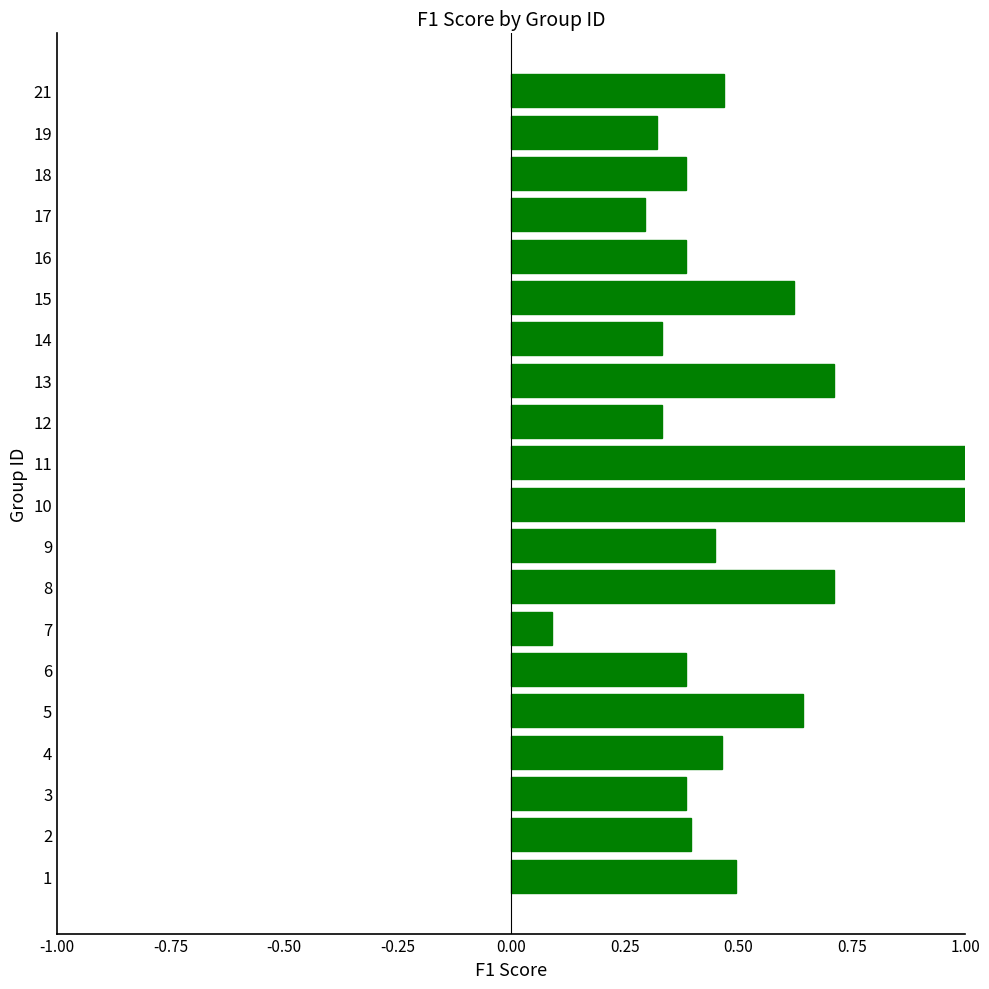

The chart shows a value of 0.8 at 9. True or false?

False